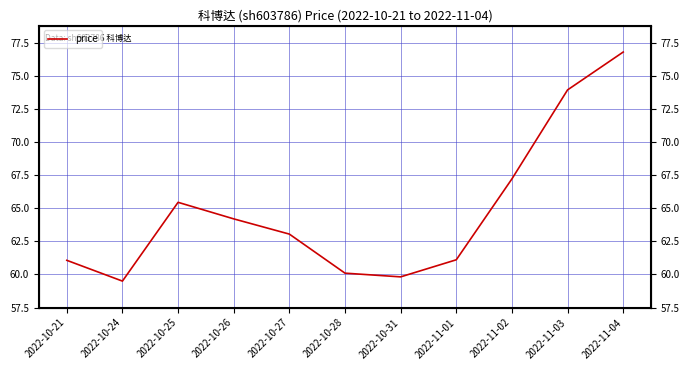

What is the sum of all values?

712.3